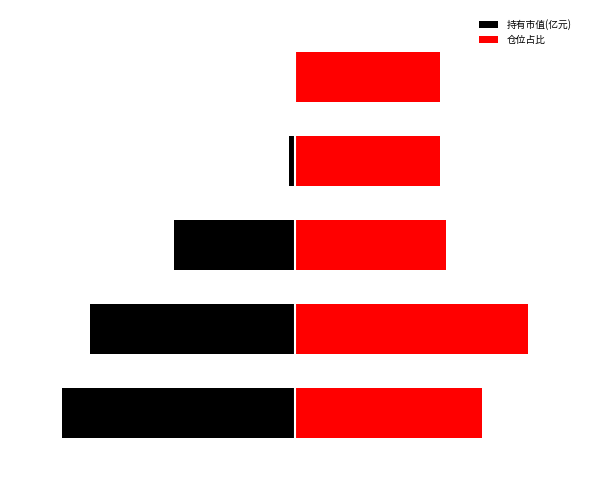

Which category has the highest value across all series?

1